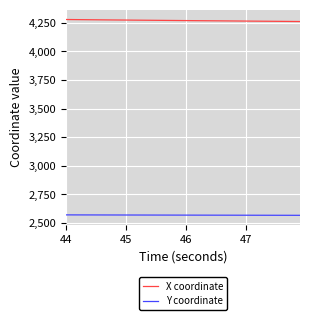

What is the greatest value displayed?

4277.1